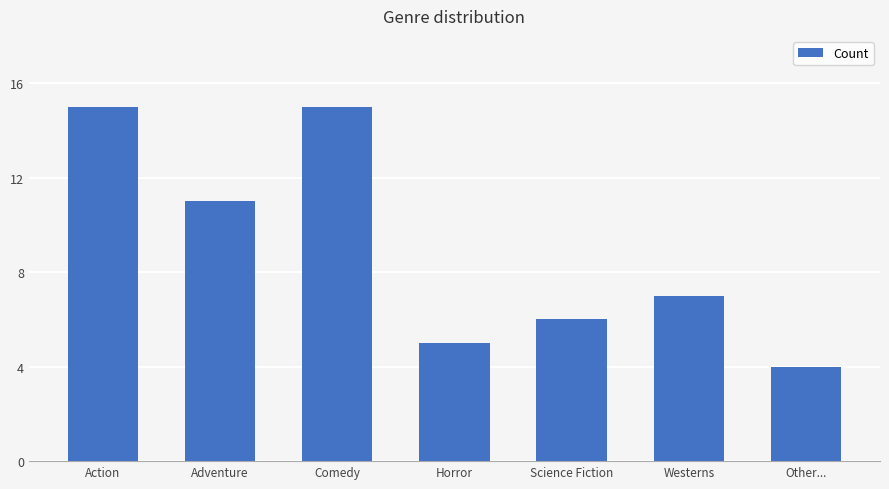

What is the label of the 5th bar from the left?

Science Fiction